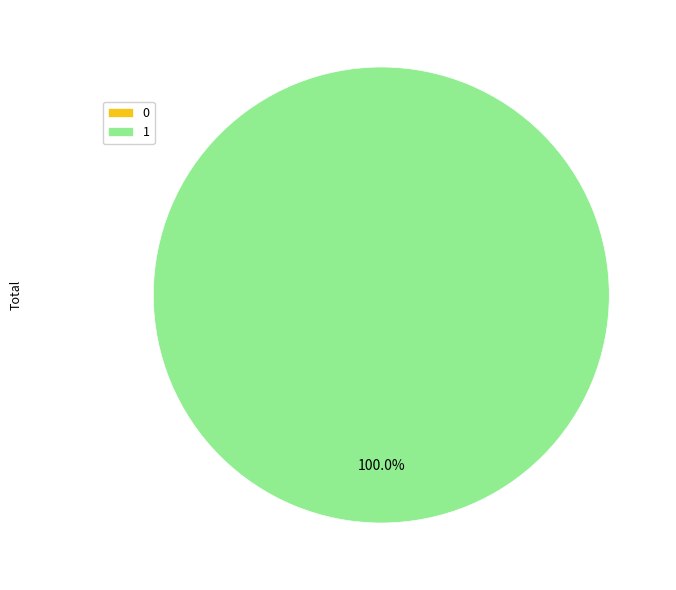

Combined, do 0 and 1 account for over 50%?

Yes